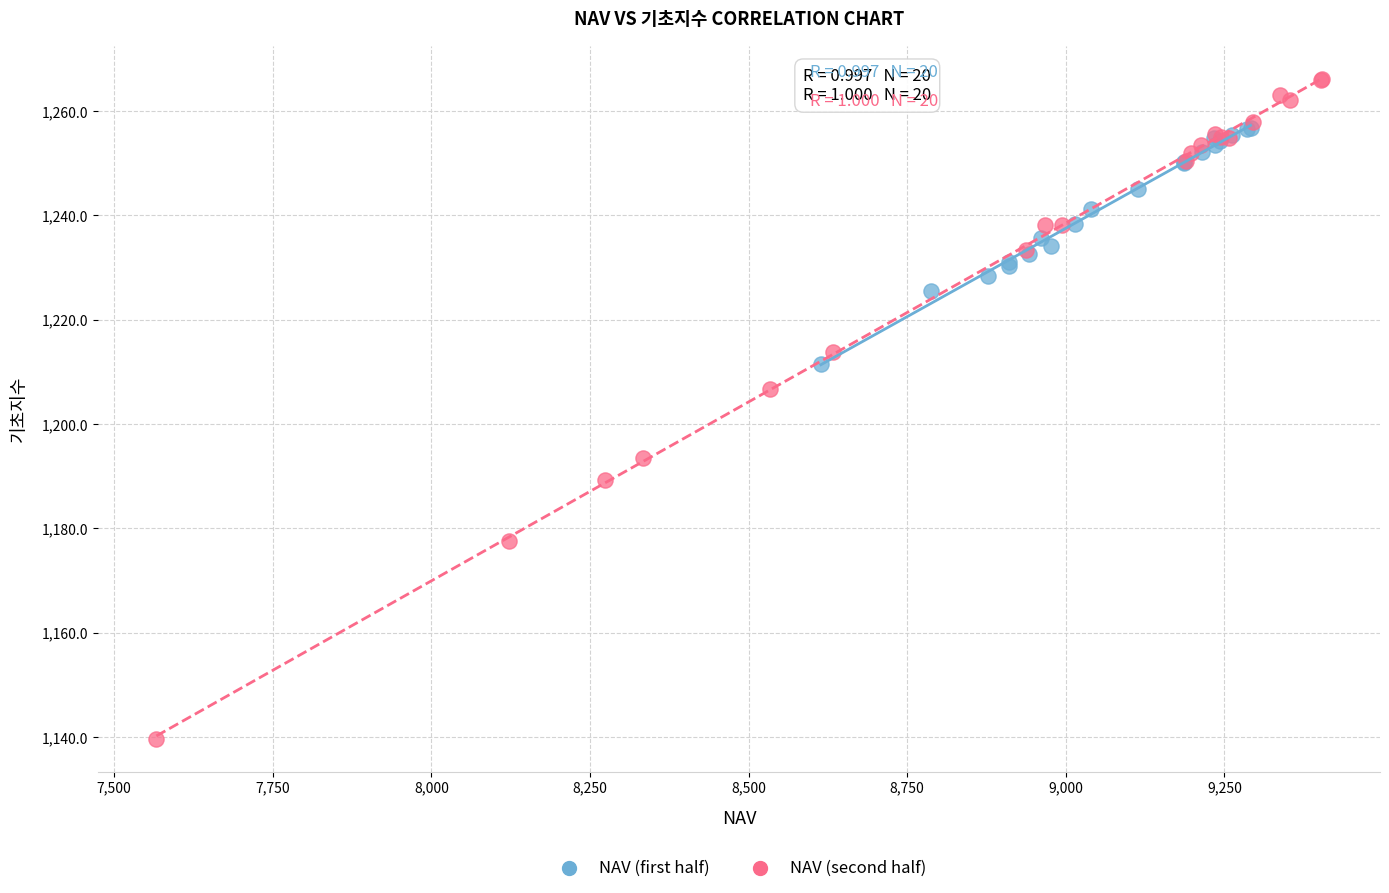

Which series reaches the minimum Y coordinate?

NAV (second half)